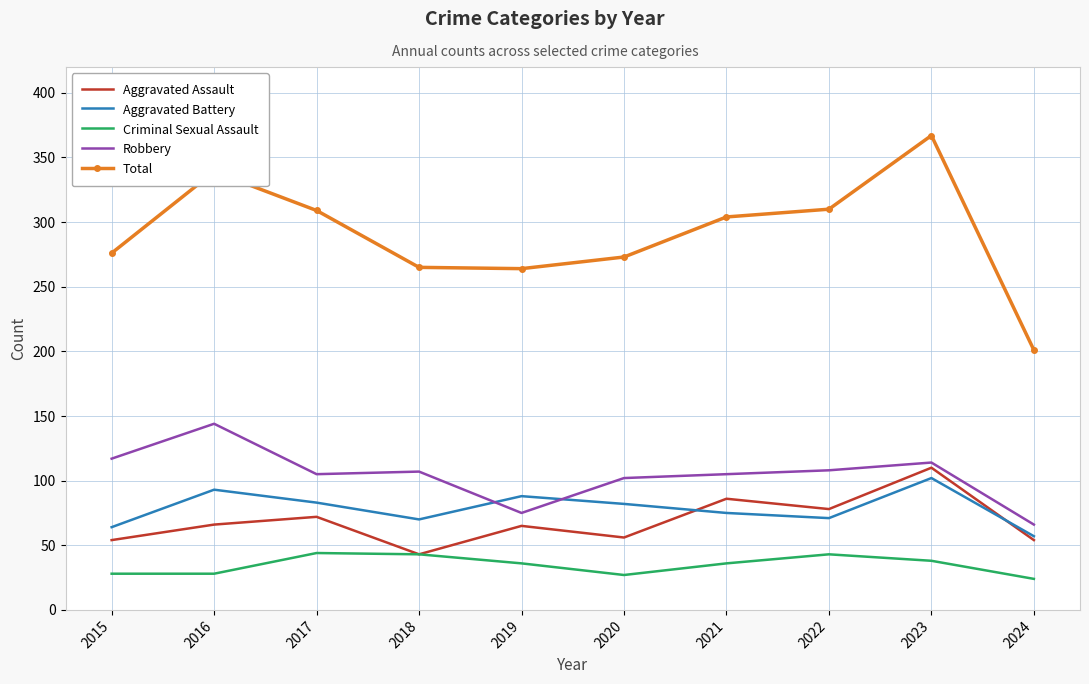

Is it true that Criminal Sexual Assault equals 43 at 2018?

True